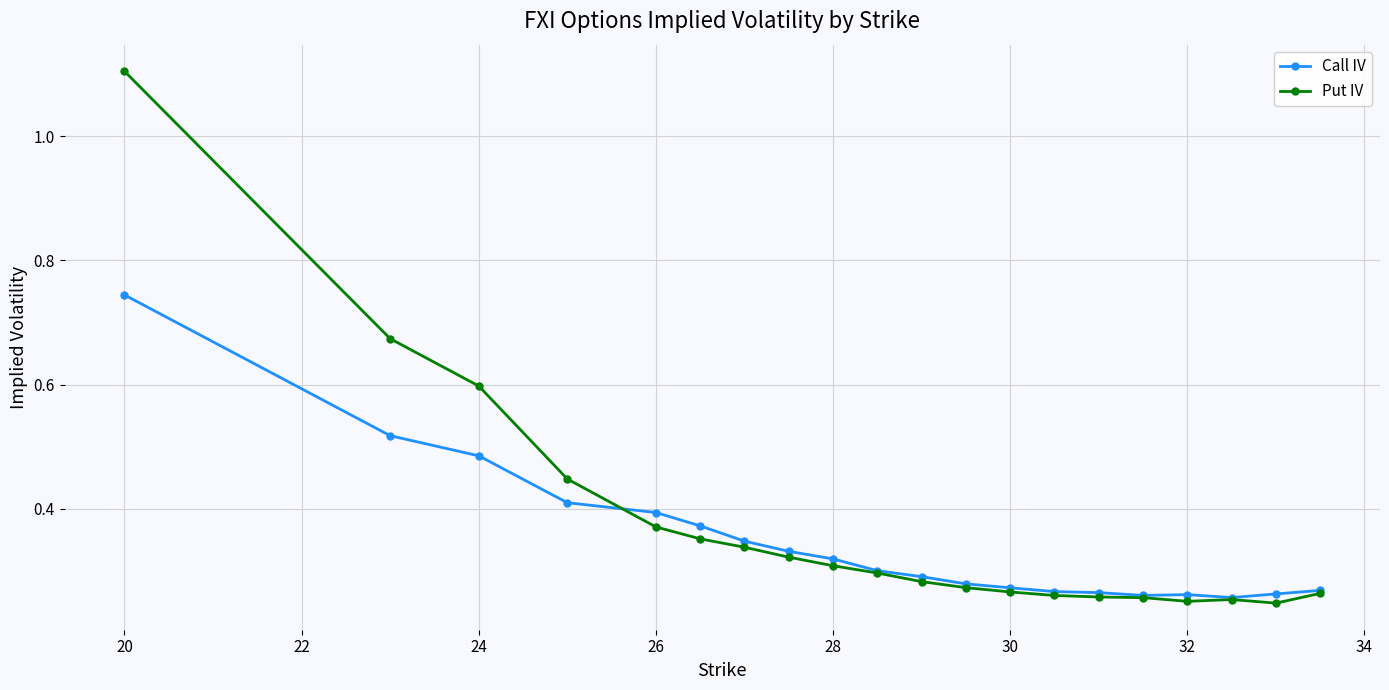

What is the highest value of the Put IV series?

1.1